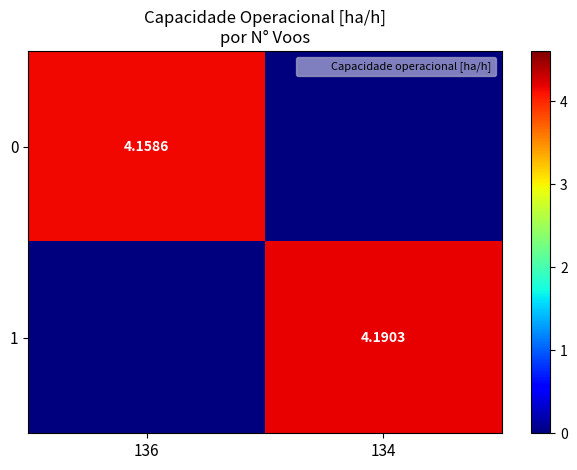

Which category has the highest value in the 1 series?

134